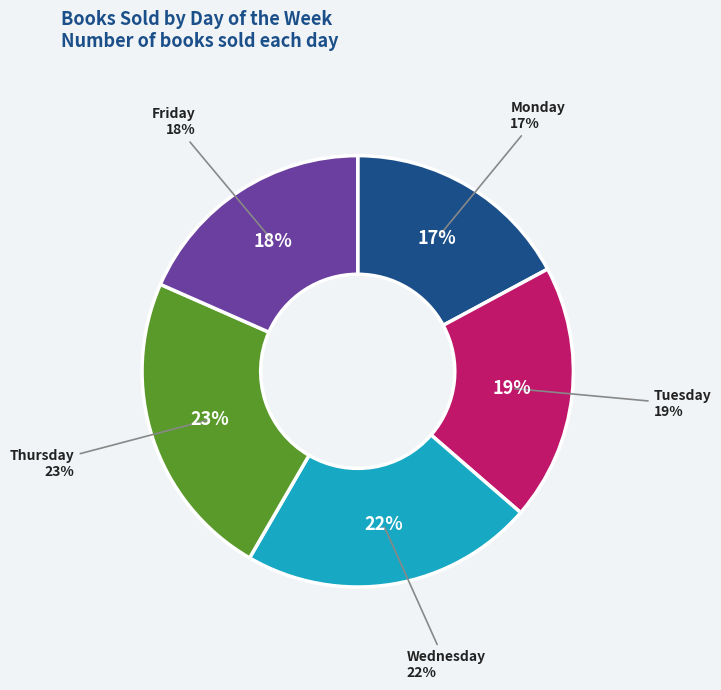

Rank the categories by value from highest to lowest.

Thursday, Wednesday, Tuesday, Friday, Monday